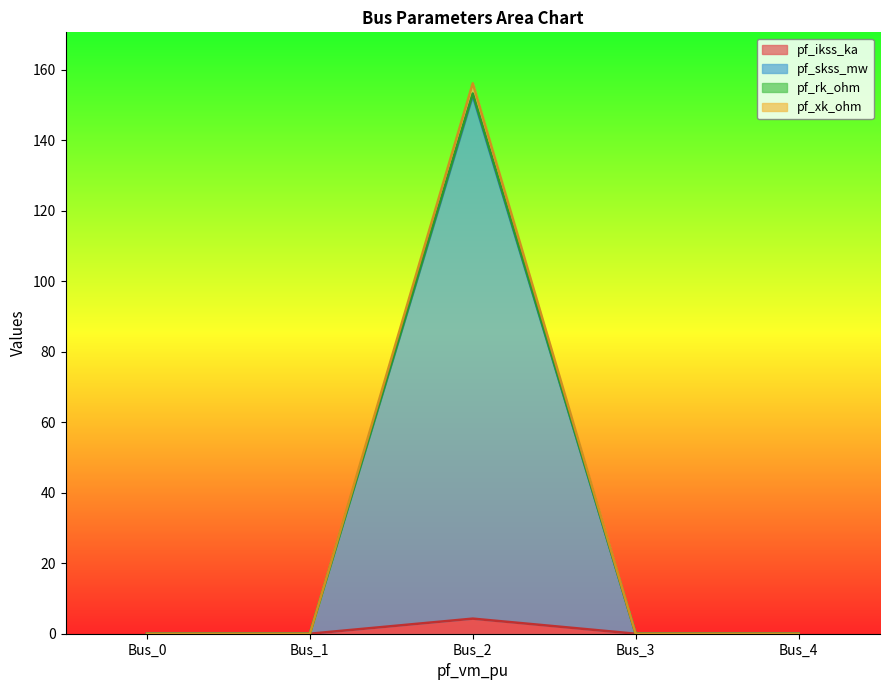

True or false: pf_ikss_ka and pf_rk_ohm intersect in this chart.

False